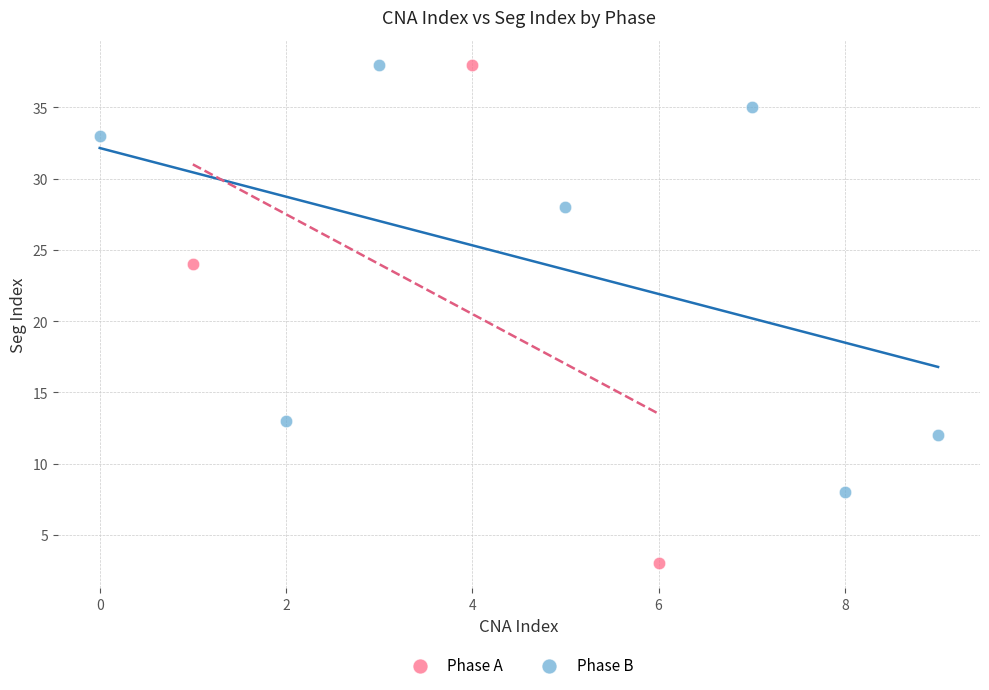

Which series contains the lowest Y value?

Phase A